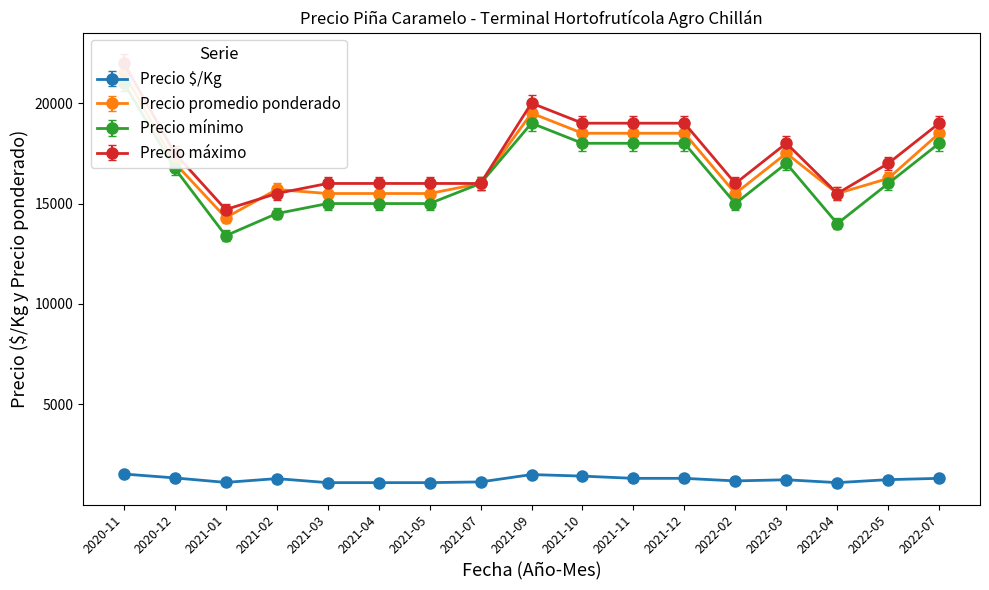

True or false: Precio mínimo has more than 1 interior local peaks.

True